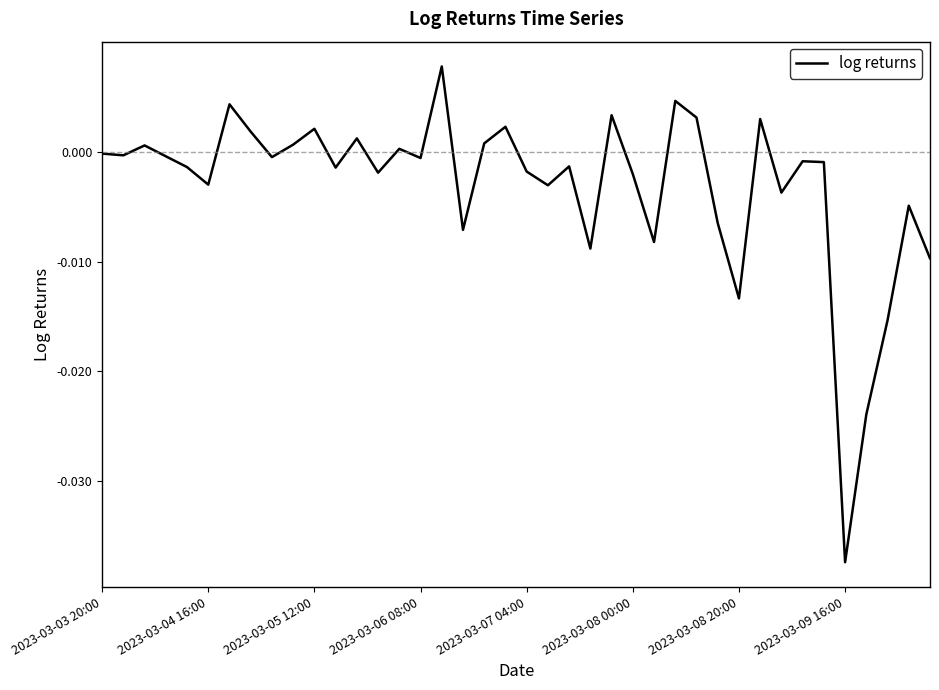

Does the chart have visible grid lines?

No